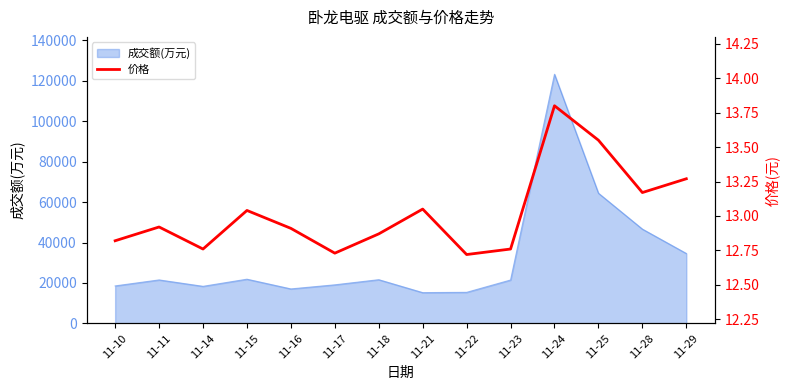

At which label does 成交额(万元) reach its peak?

11-24